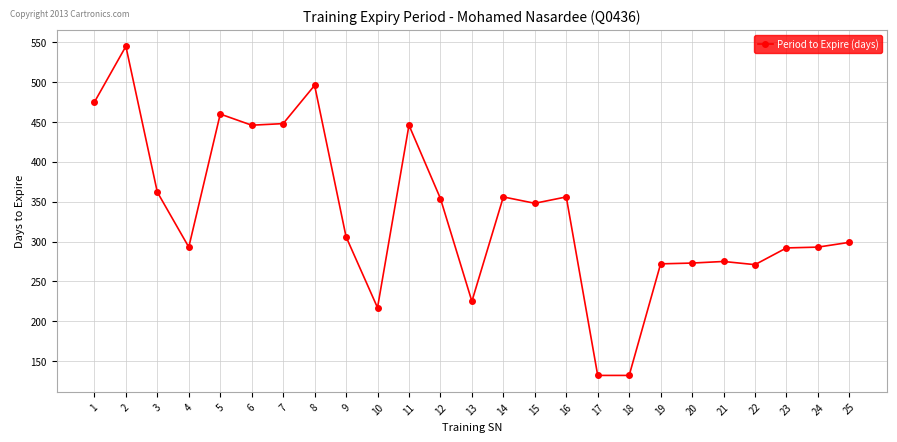

Between 9 and 20, which is larger?

9